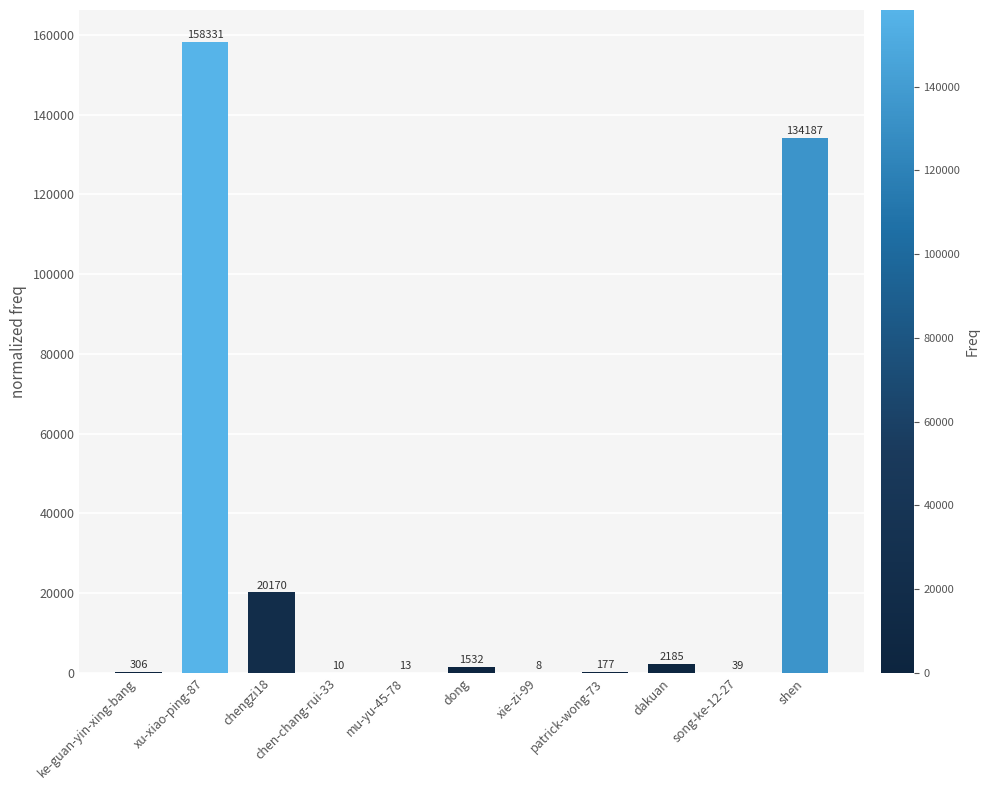

Which category has the highest value across all series?

xu-xiao-ping-87